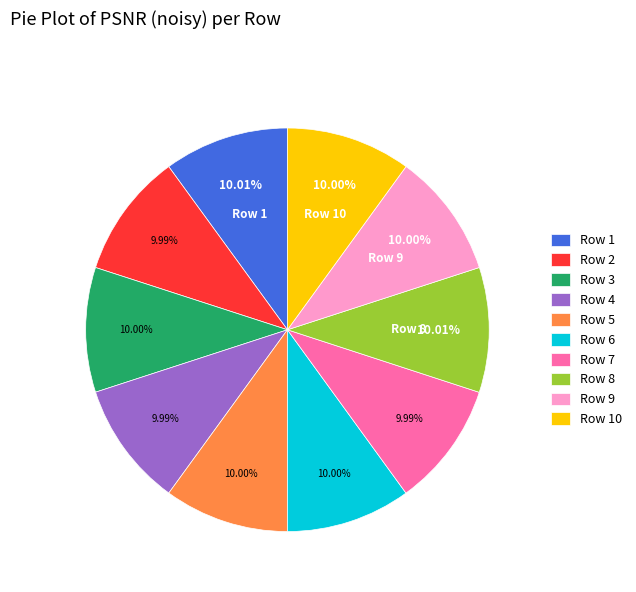

Does Row 3 account for over 50% of the chart?

No